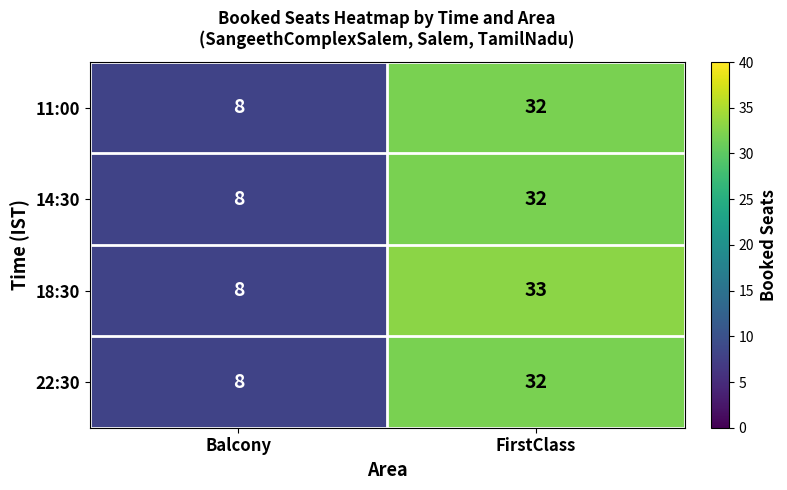

Reading left to right, what are all the values shown in this chart?

11:00: 8	32
14:30: 8	32
18:30: 8	33
22:30: 8	32